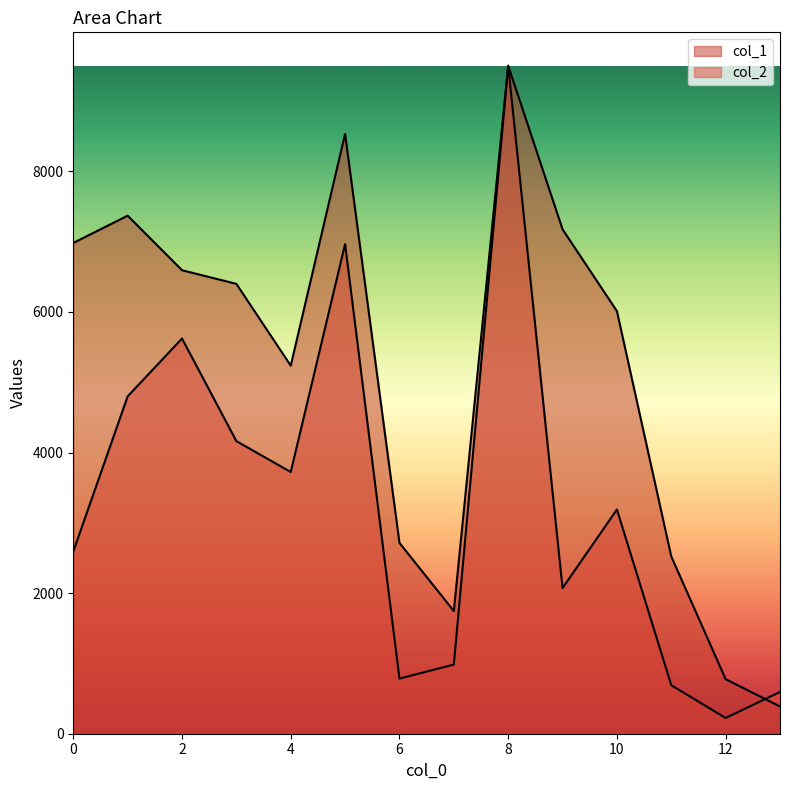

Which series changed the most between 7 and 13?

col_1